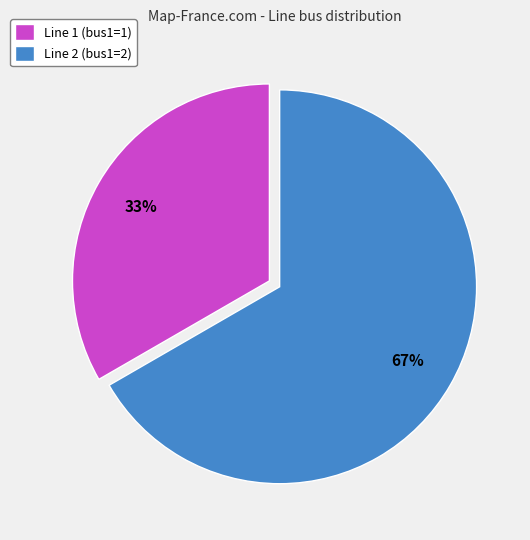

Approximately how many times larger is the value at Line 1 (bus1=1) compared to Line 2 (bus1=2)?

0.5